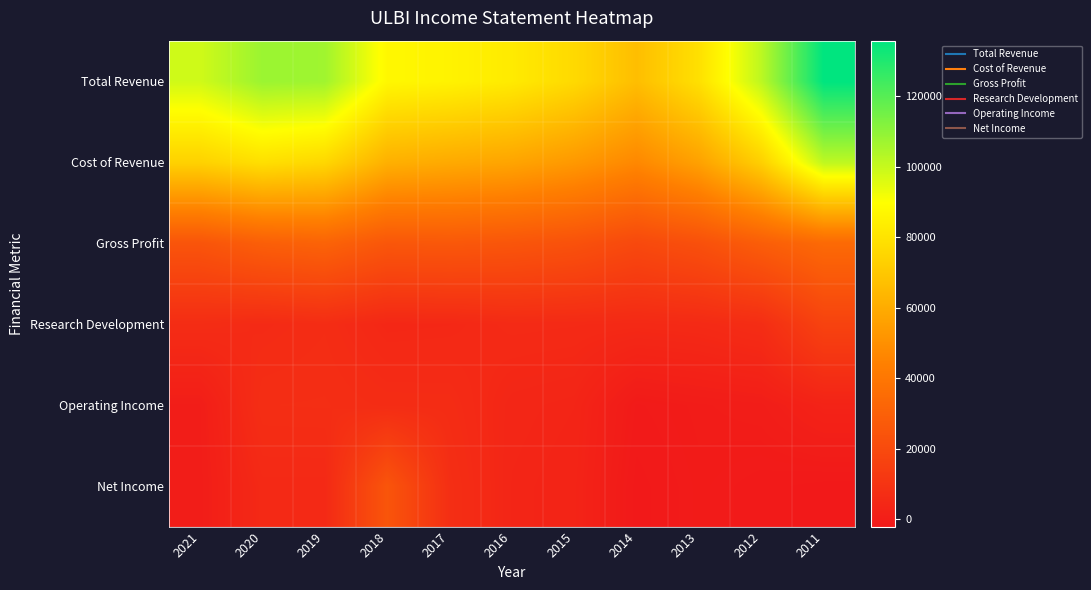

What is the total value across all series at 2011?

288300